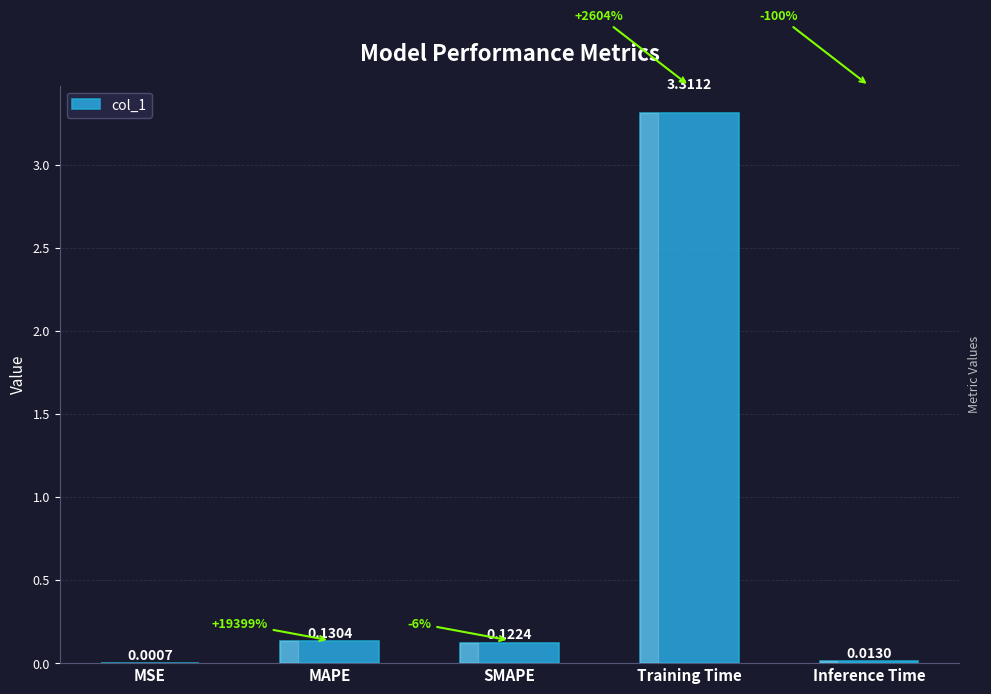

Are the bars horizontal?

No